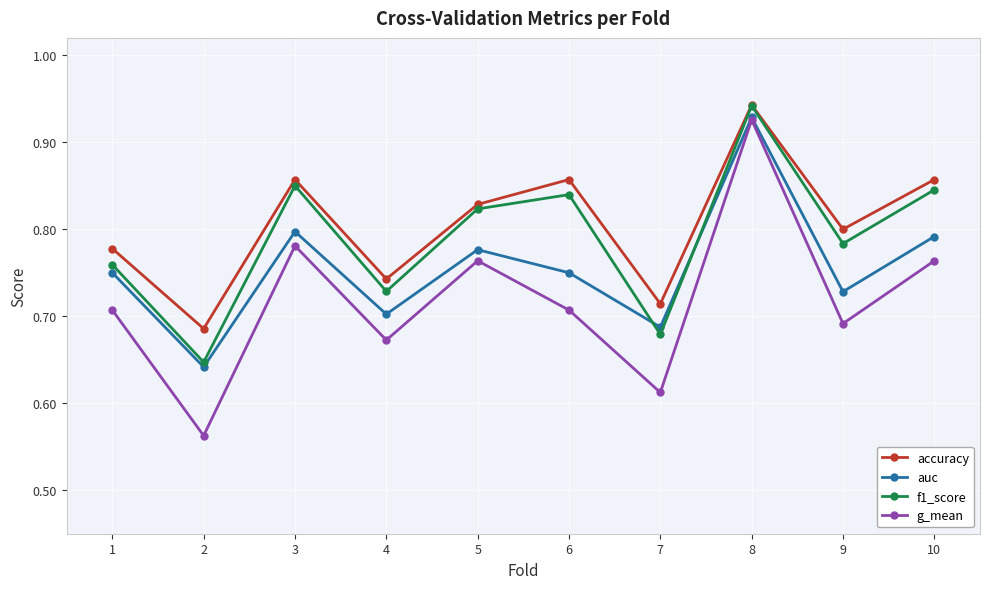

Where do auc and f1_score first cross each other?

6 and 7